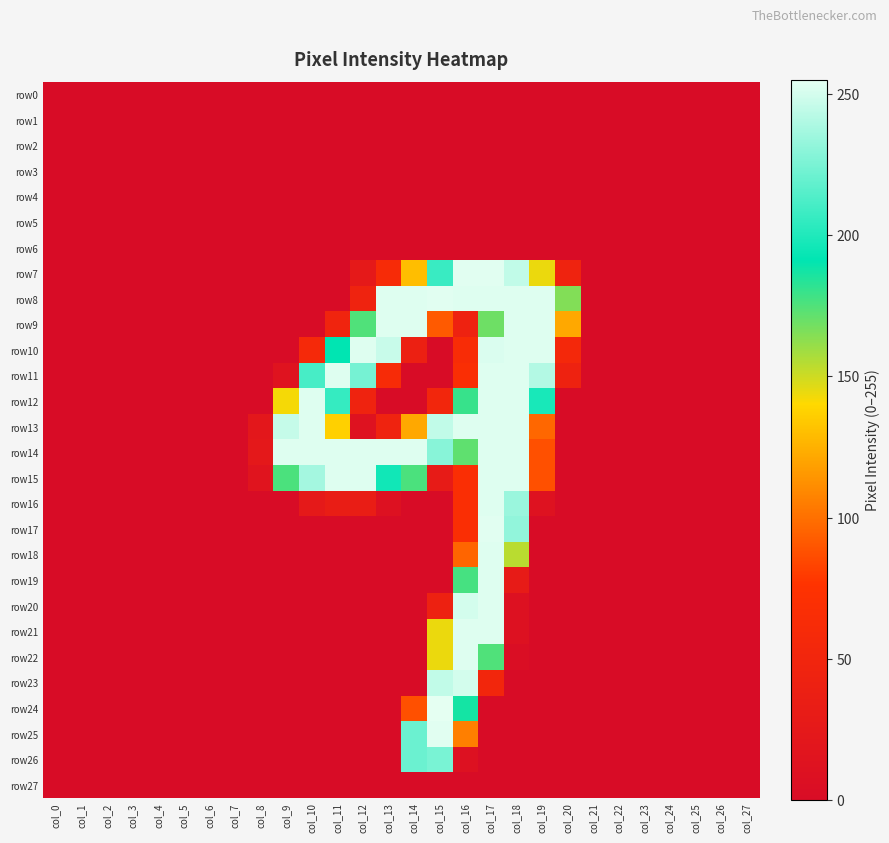

Which series has the largest total across all categories?

row14